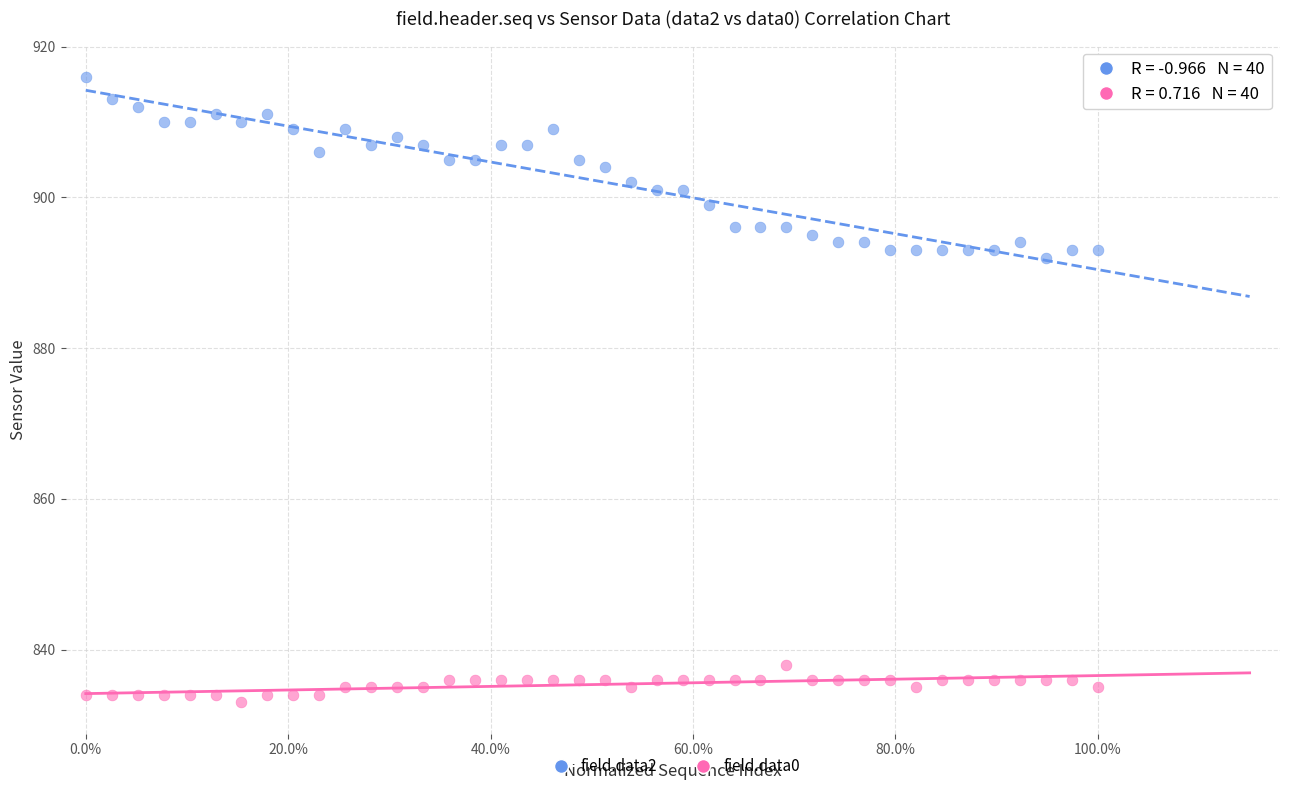

Across all series, what Y value is closest to 874?

892